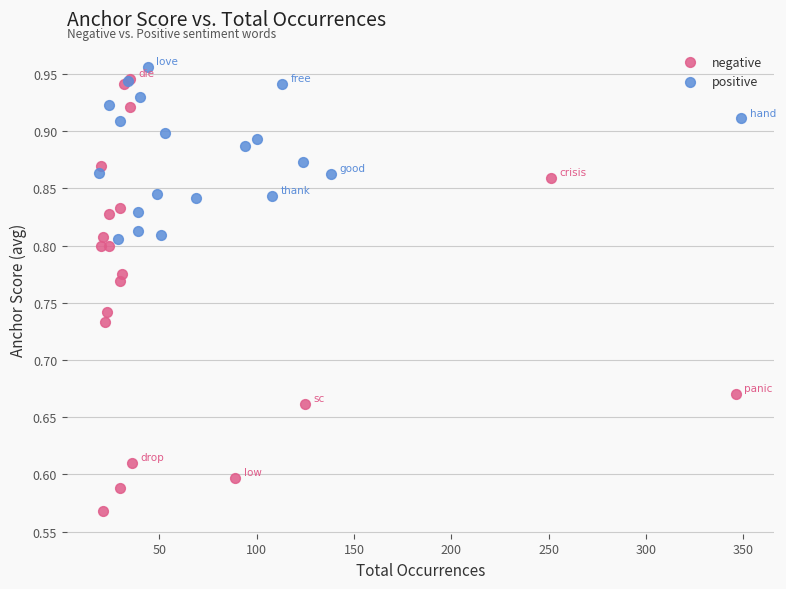

Which series has the largest Y range (max minus min)?

negative